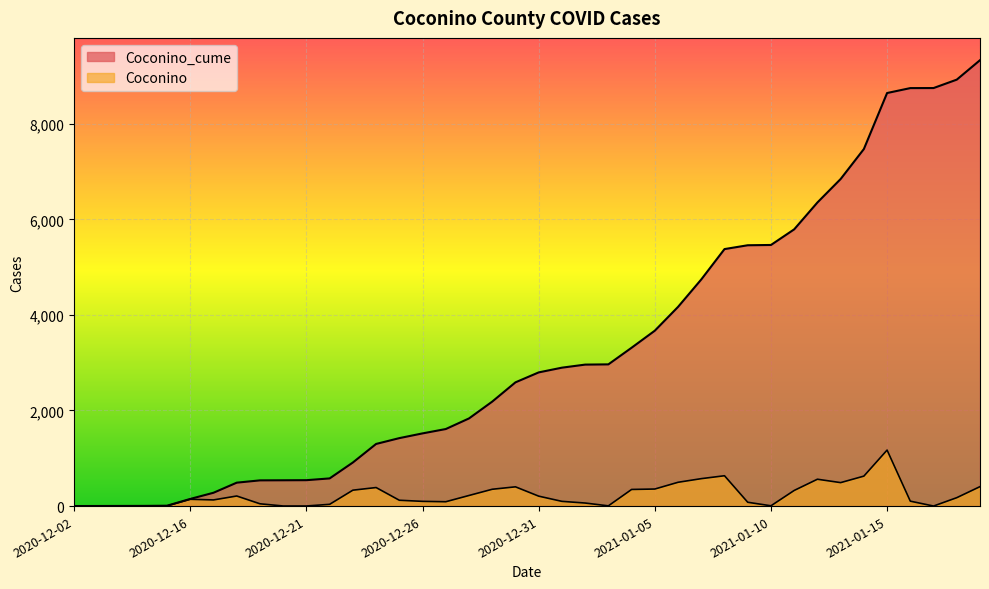

Which series has the largest total across all categories?

Coconino_cume